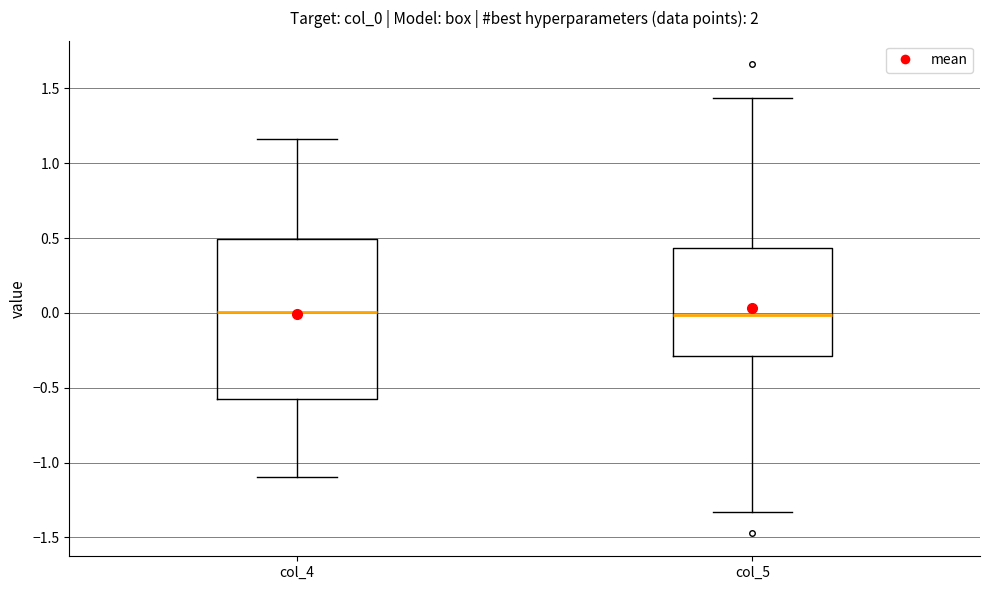

Reading left to right, read every box against the y-axis: the position of its median line, the range the box covers, and the ends of its whiskers. The values are not printed on the chart, so give them approximately, as read against the axis.

col_4: median 0.00, box -0.60 to 0.50, whiskers -1.10 to 1.15
col_5: median 0.00, box -0.30 to 0.45, whiskers -1.35 to 1.45